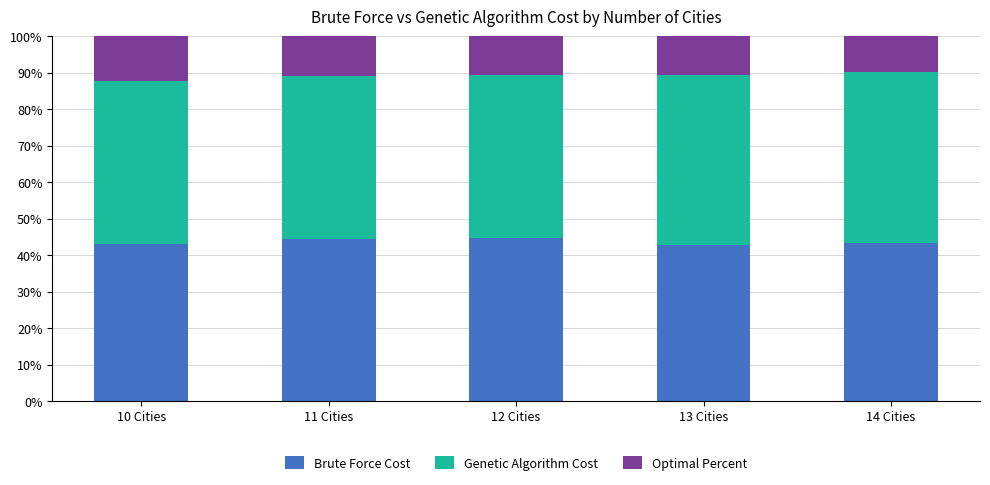

The value of Brute Force Cost at 11 Cities is 44.5. True or false?

True